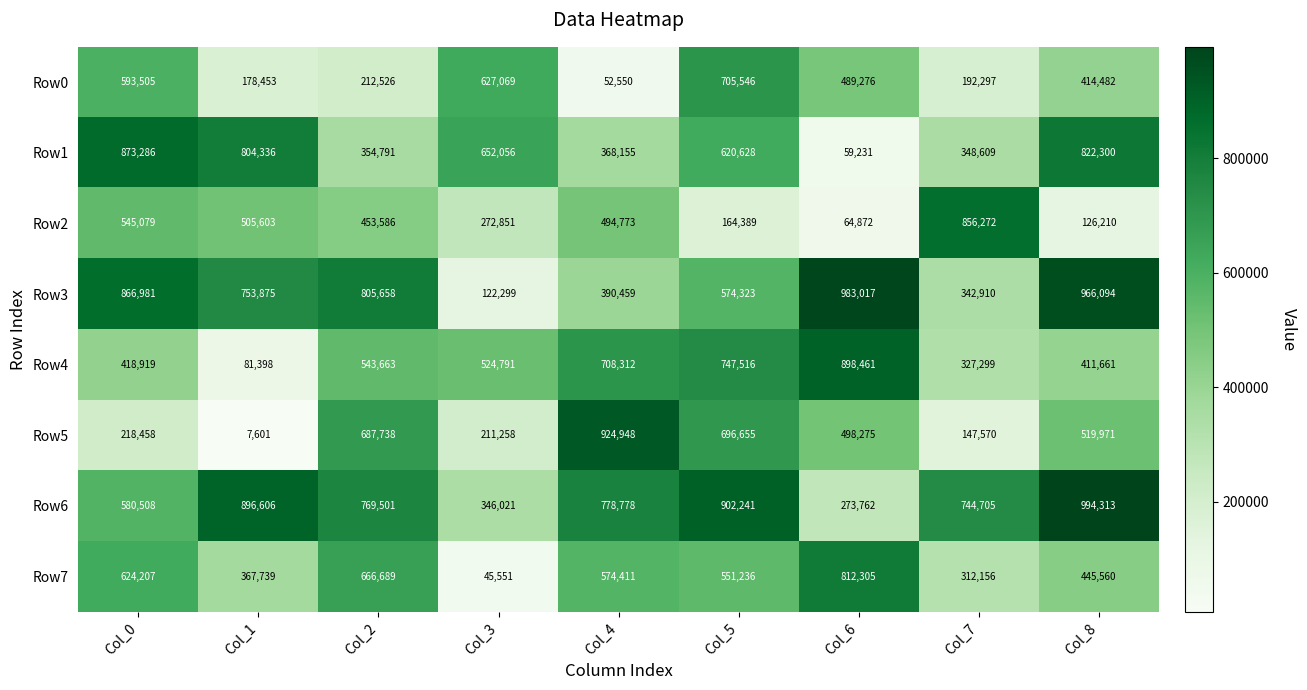

At Col_5, list the series in order from largest to smallest.

Row6, Row4, Row0, Row5, Row1, Row3, Row7, Row2